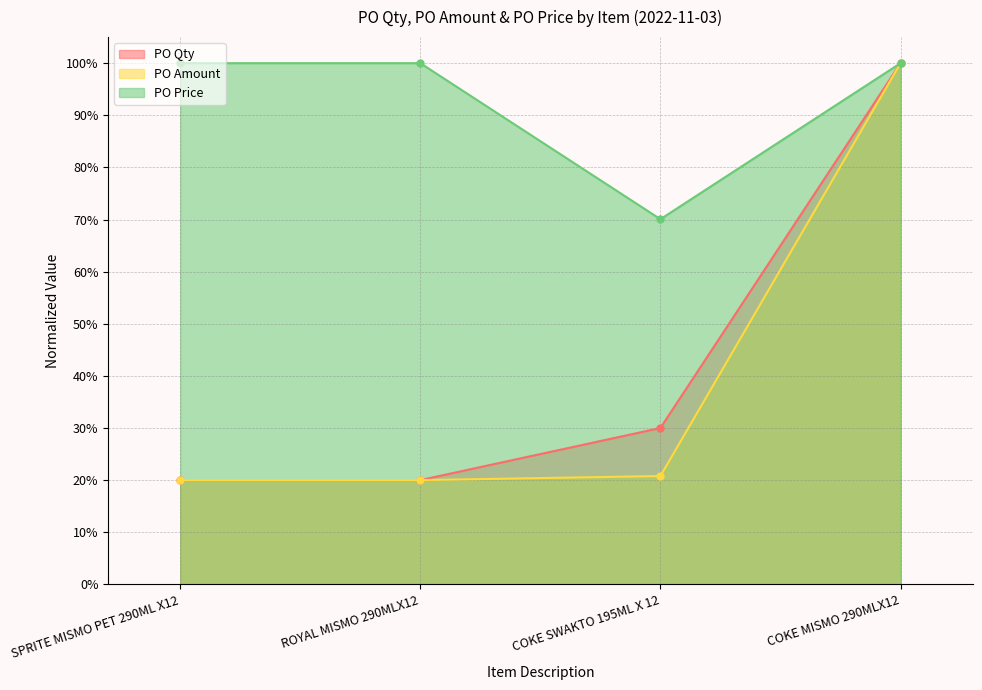

True or false: PO Price and PO Qty intersect in this chart.

False